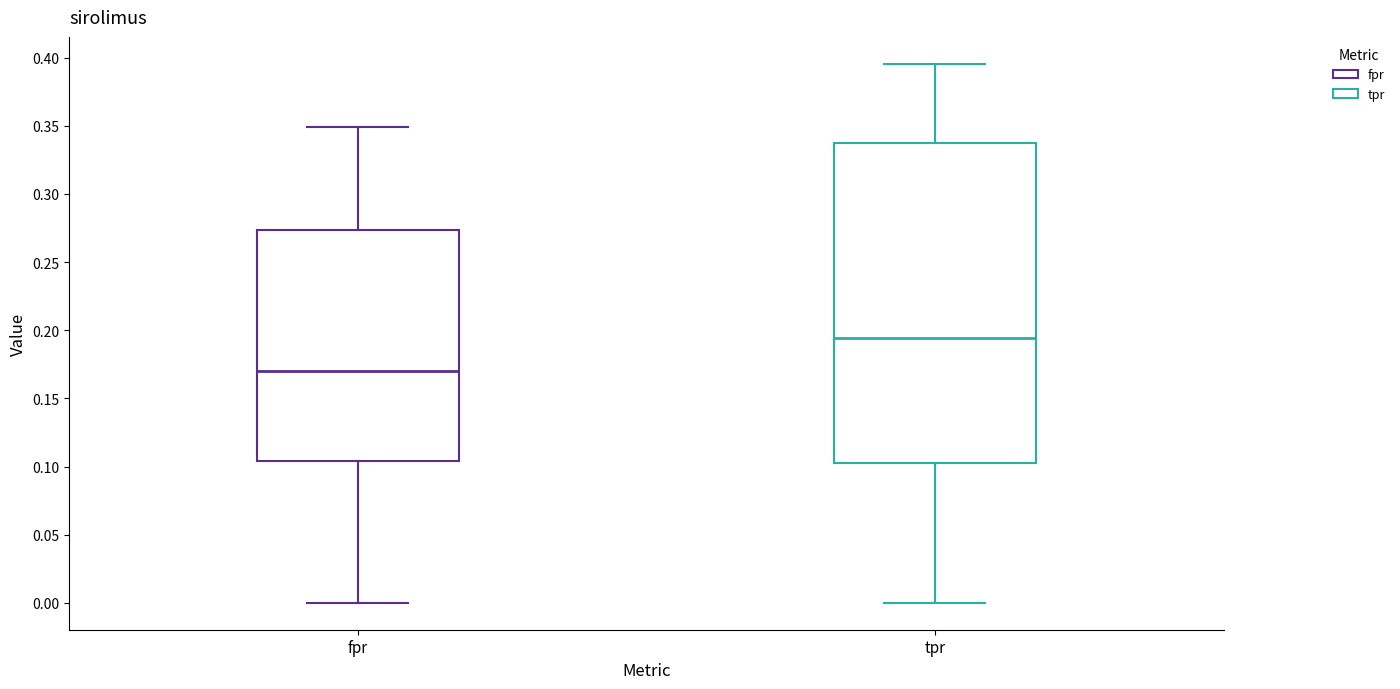

Where does the median line of the box for fpr sit on the y-axis? The values are not printed on the chart, so give them approximately, as read against the axis.

0.170